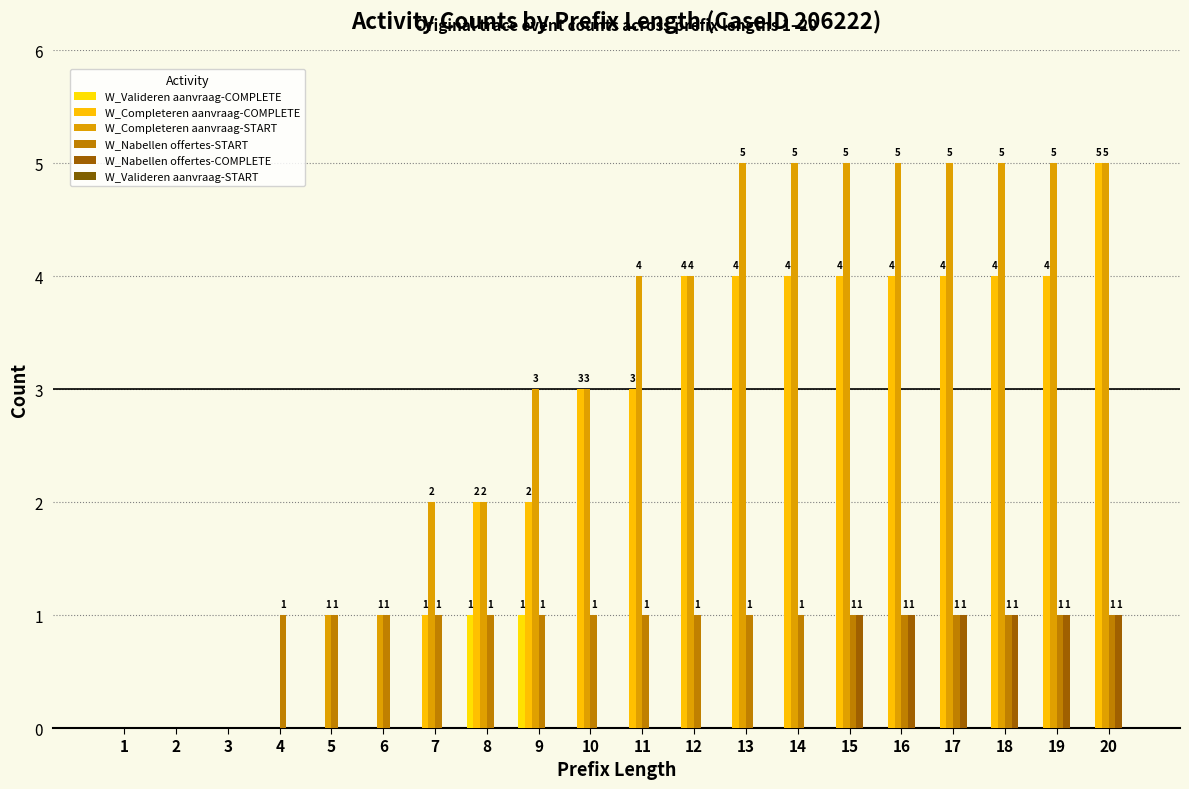

Count the number of data series in this chart.

5